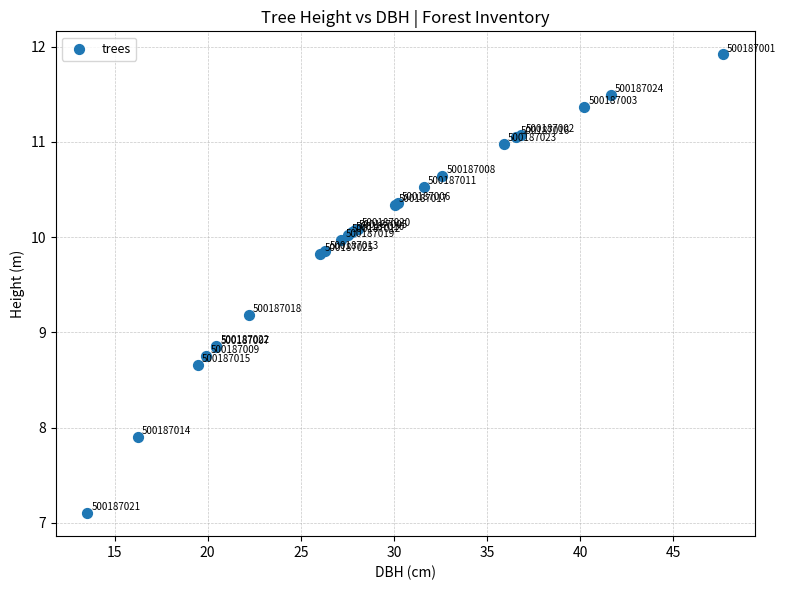

What Y value in the scatter plot is closest to 9?

8.9